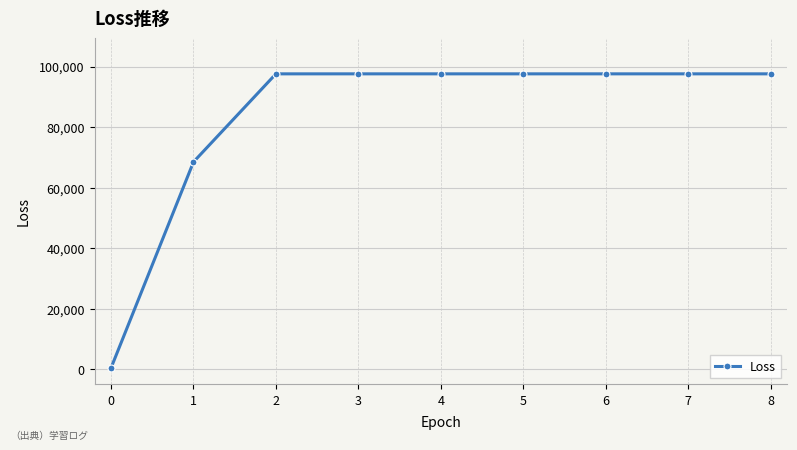

True or false: the data shows 97593.8 at 3.

True